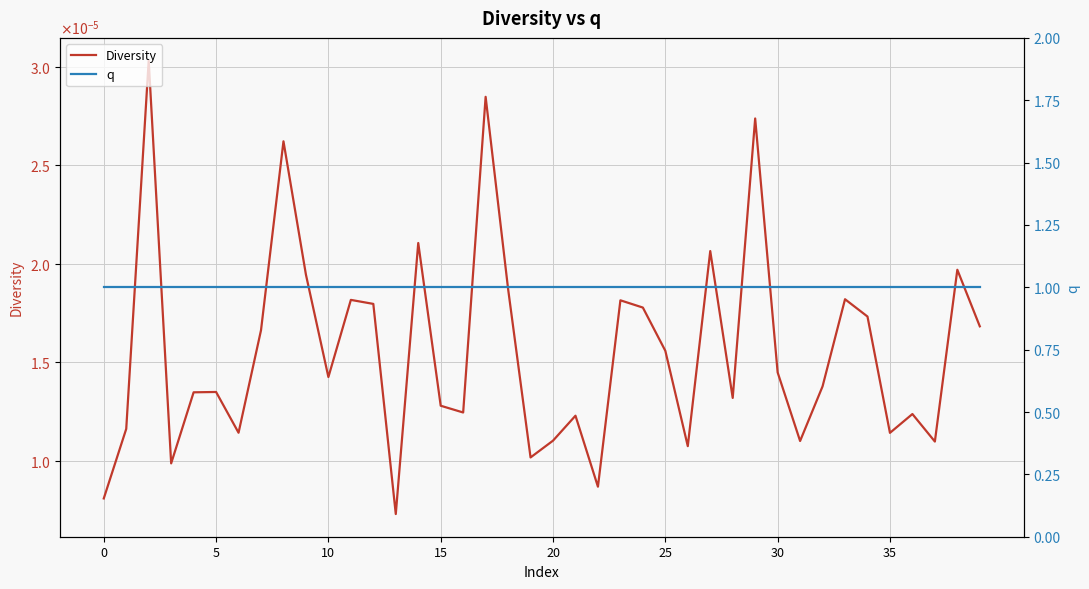

What is the difference between the highest and lowest values at 13?

1.0